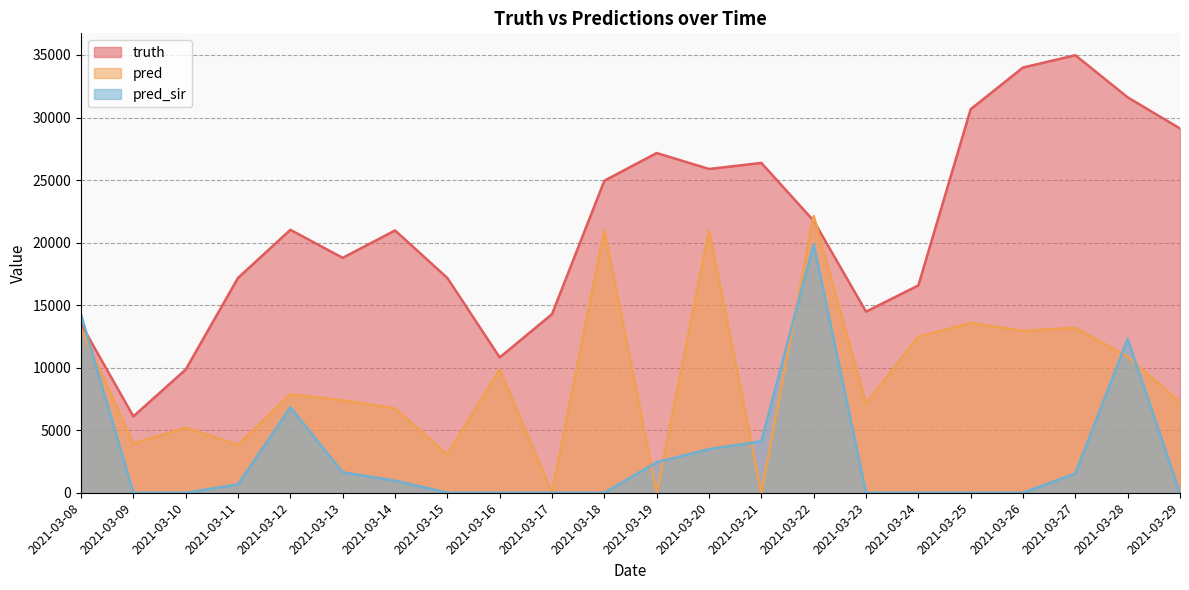

The pred series shows 10050.8 at 2021-03-14. True or false?

False